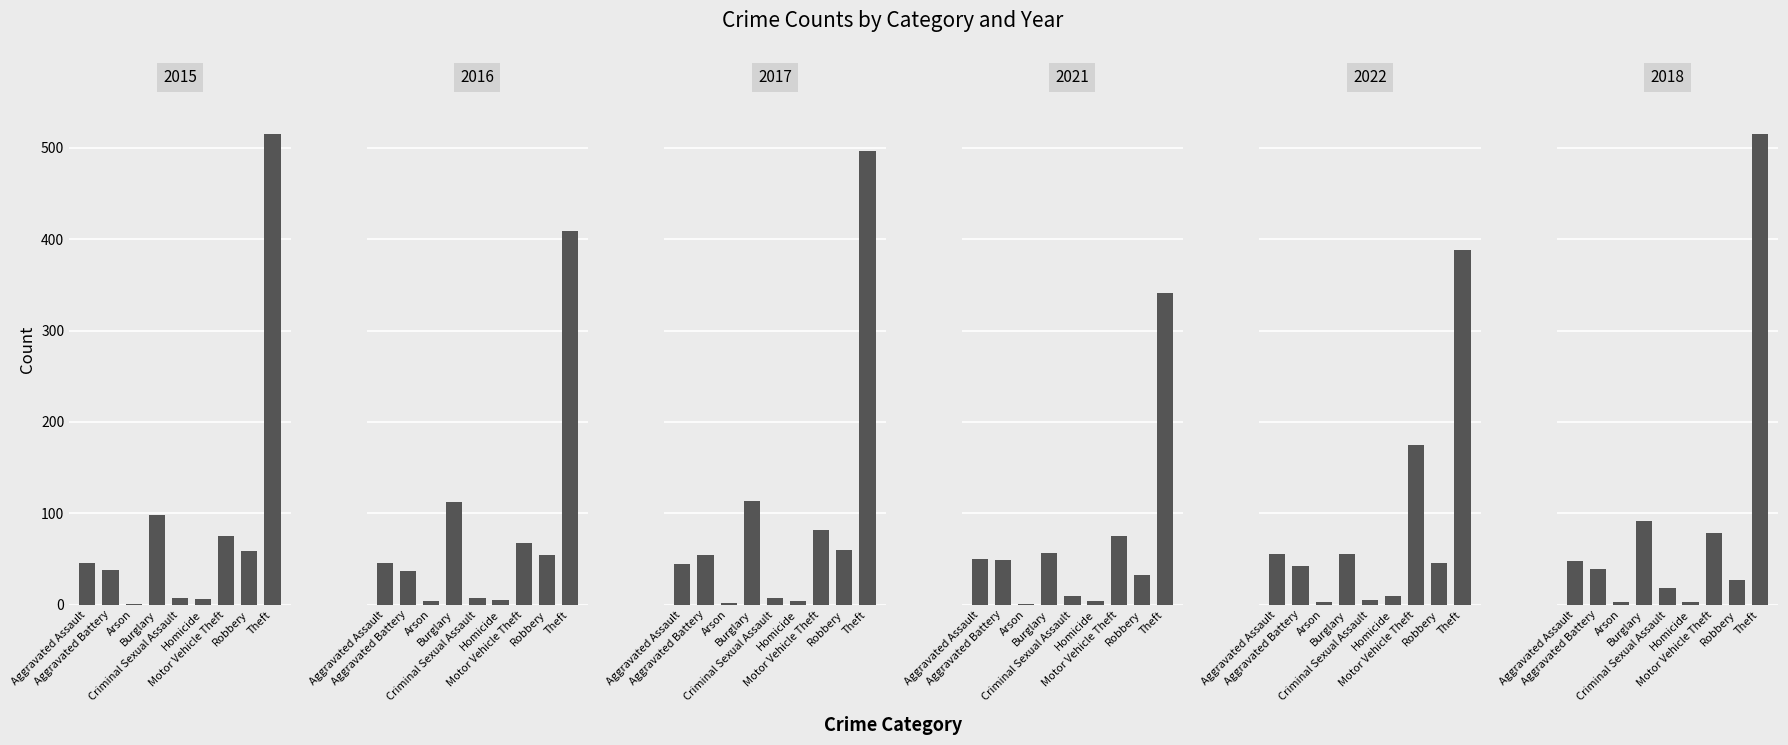

Rank the series at Motor Vehicle Theft from lowest to highest value.

2016, 2015, 2021, 2018, 2017, 2022